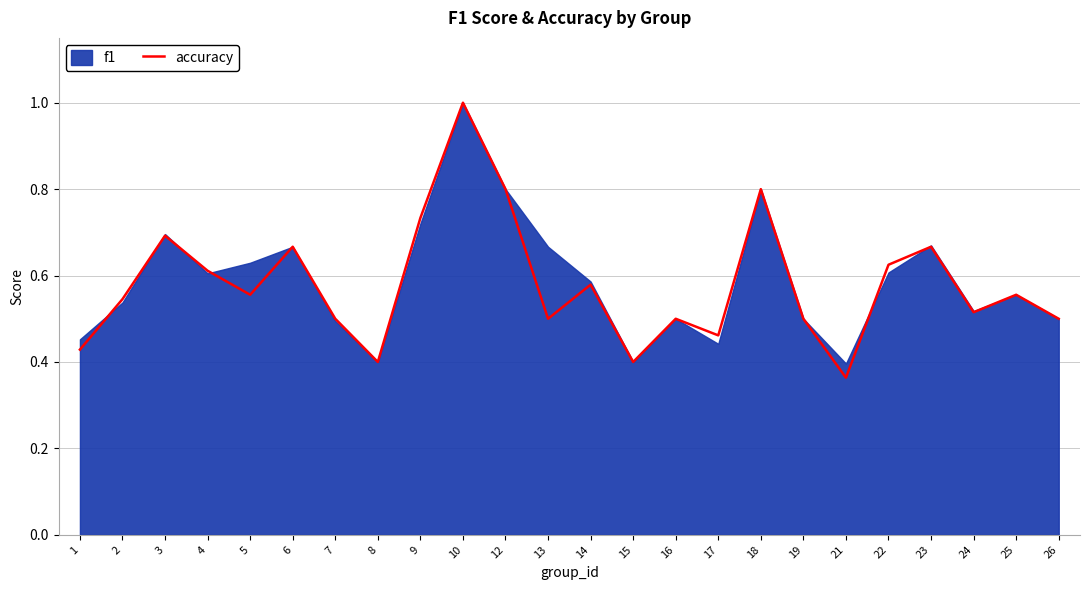

Which category has the lowest value across all series?

21